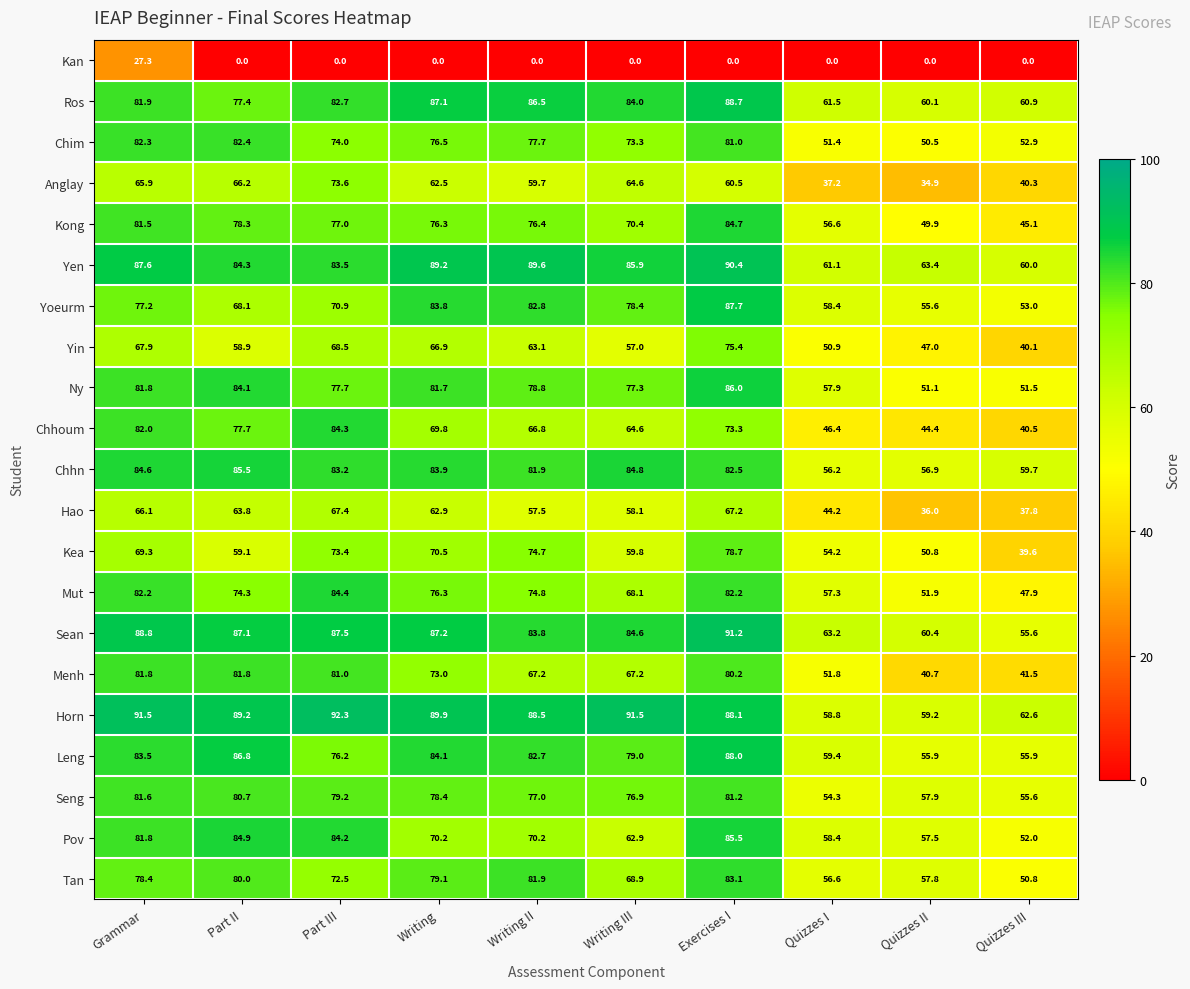

What is the sum of all Yin values?

595.7